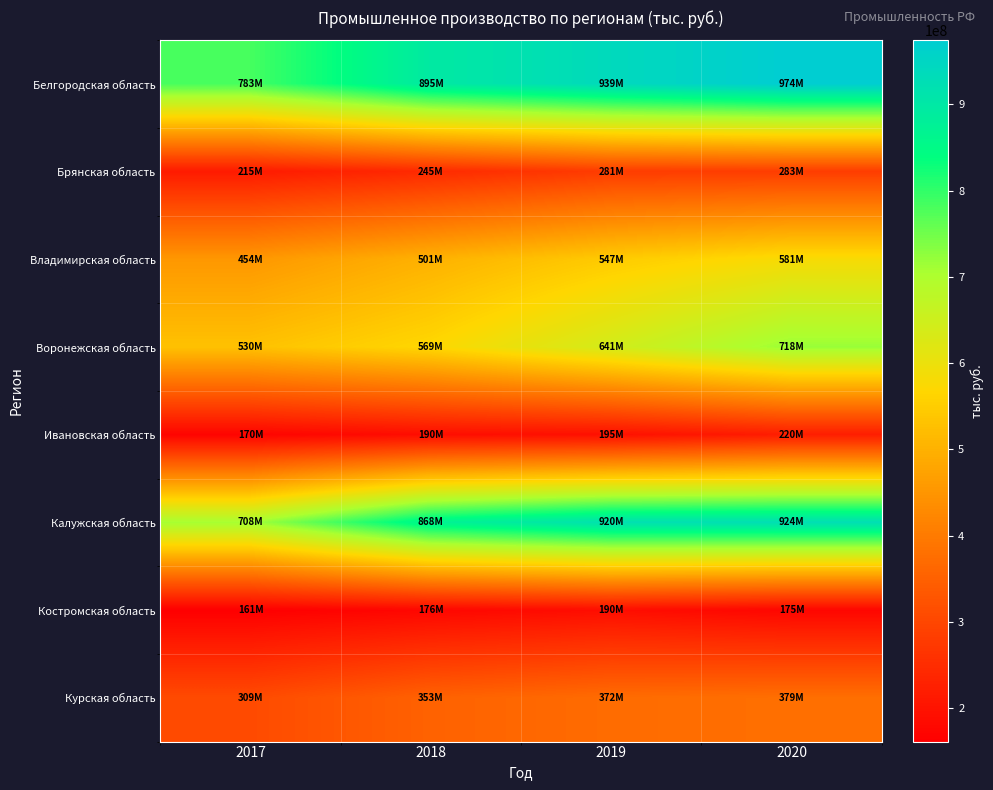

Reading right to left, extract all data points from this chart.

Белгородская область: 2020=974146909.3	2019=939036367.5	2018=895434129.3	2017=783325738.0
Брянская область: 2020=283462240.1	2019=280967084.2	2018=245437004.7	2017=214707621.5
Владимирская область: 2020=581325998.0	2019=546653517.6	2018=500985261.6	2017=453782355.8
Воронежская область: 2020=718266745.4	2019=640981145.1	2018=569080155.7	2017=529549775.7
Ивановская область: 2020=219786111.6	2019=194532955.2	2018=189527219.5	2017=170378487.3
Калужская область: 2020=924089443.9	2019=919954163.4	2018=867953548.0	2017=708041046.9
Костромская область: 2020=174571606.6	2019=190060466.4	2018=176379841.2	2017=161309531.9
Курская область: 2020=378835471.5	2019=372312436.6	2018=353408210.3	2017=308773630.1